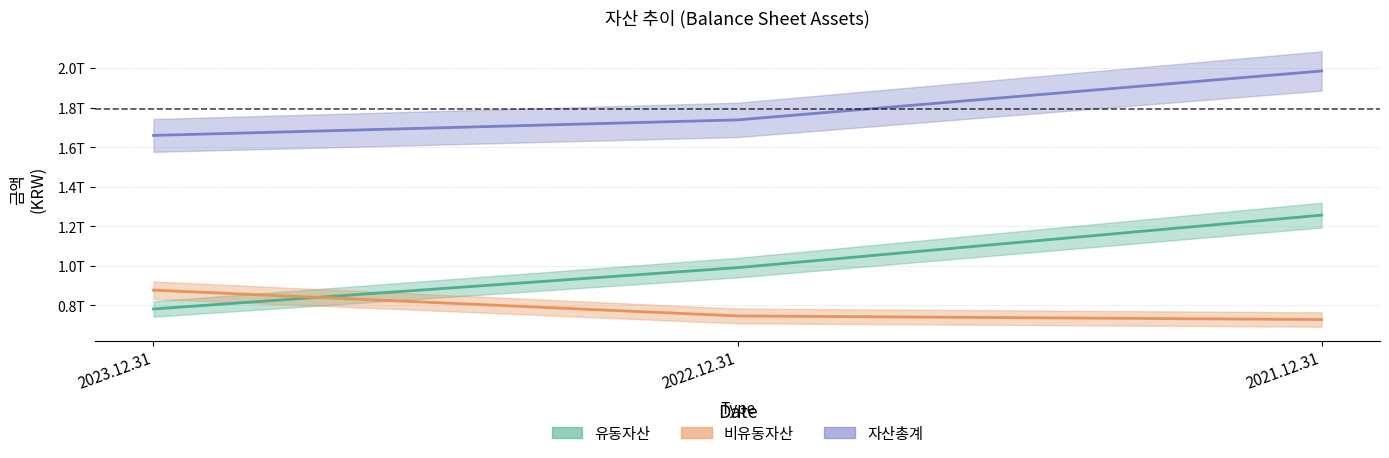

What is the value of the 자산총계 point at the 1st from the left?

165970311440